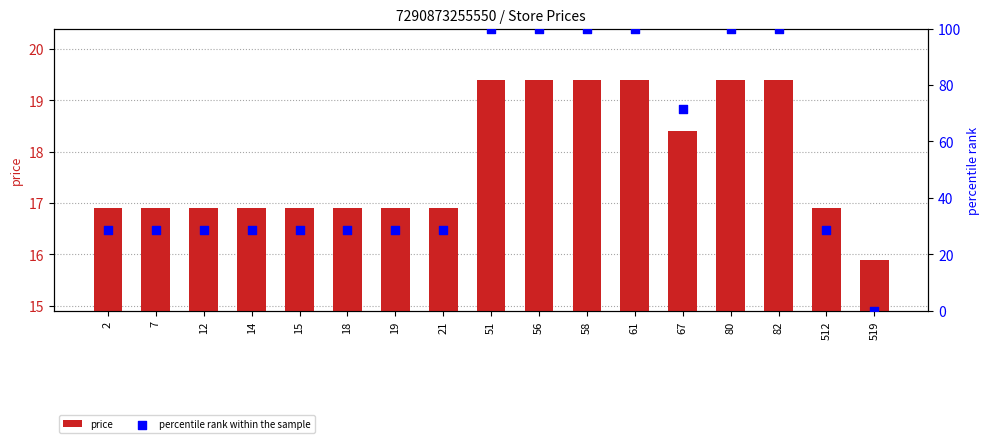

Which series has the largest total across all categories?

percentile rank within the sample